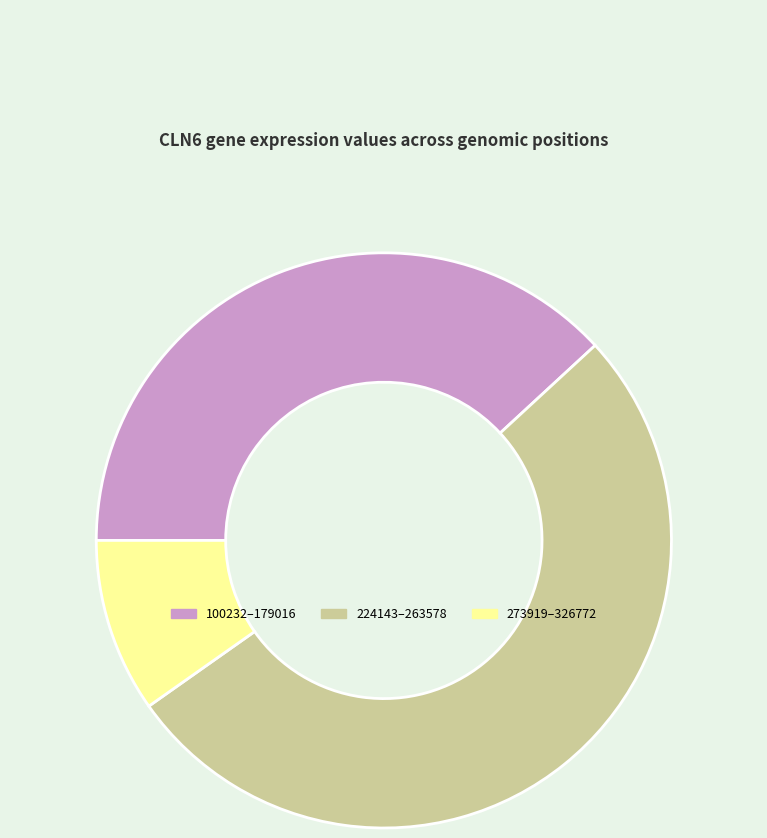

What is the smallest slice in the pie chart?

273919–326772